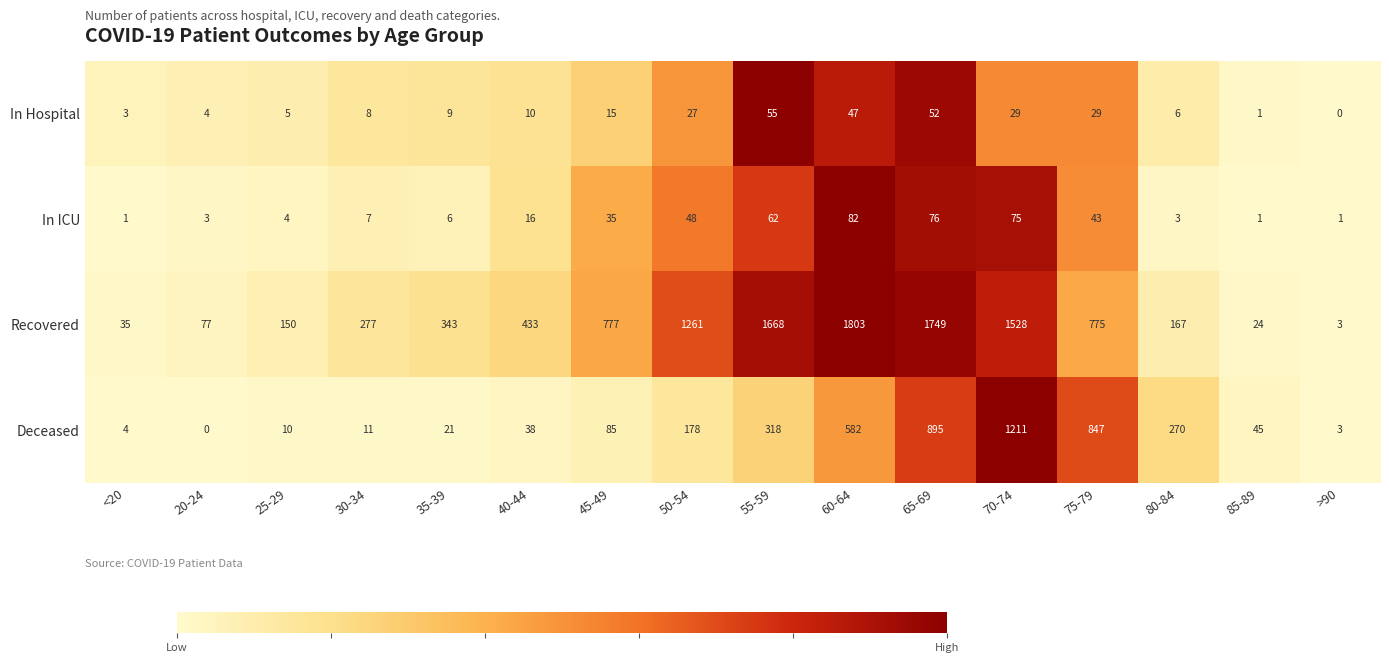

What is the spread (max minus min) of values at 20-24?

77